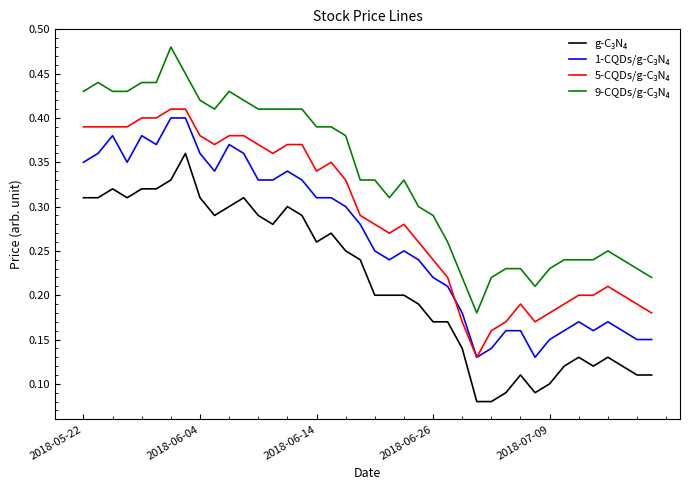

True or false: 1-CQDs/g-C₃N₄ and 9-CQDs/g-C₃N₄ cross at least once.

False